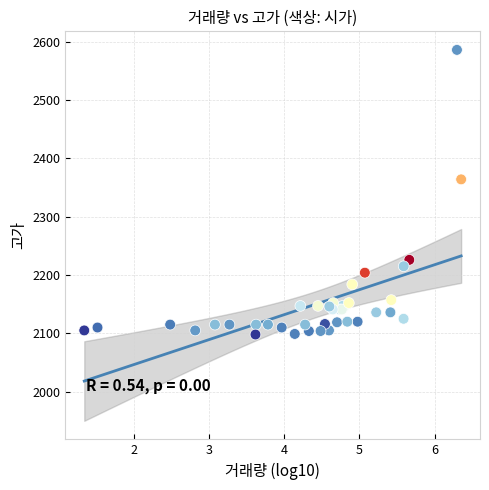

What Y value in the scatter plot is closest to 2342?

2364